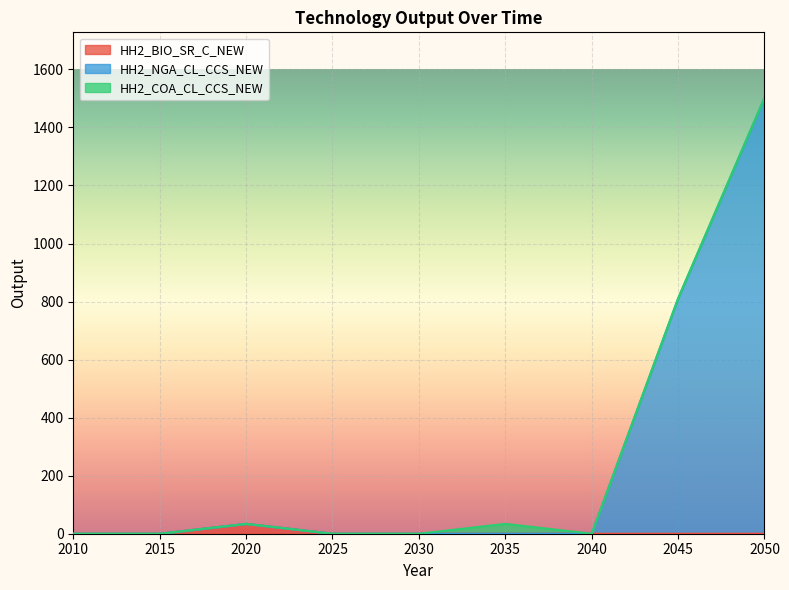

At which category is the sum across all series the highest?

2050